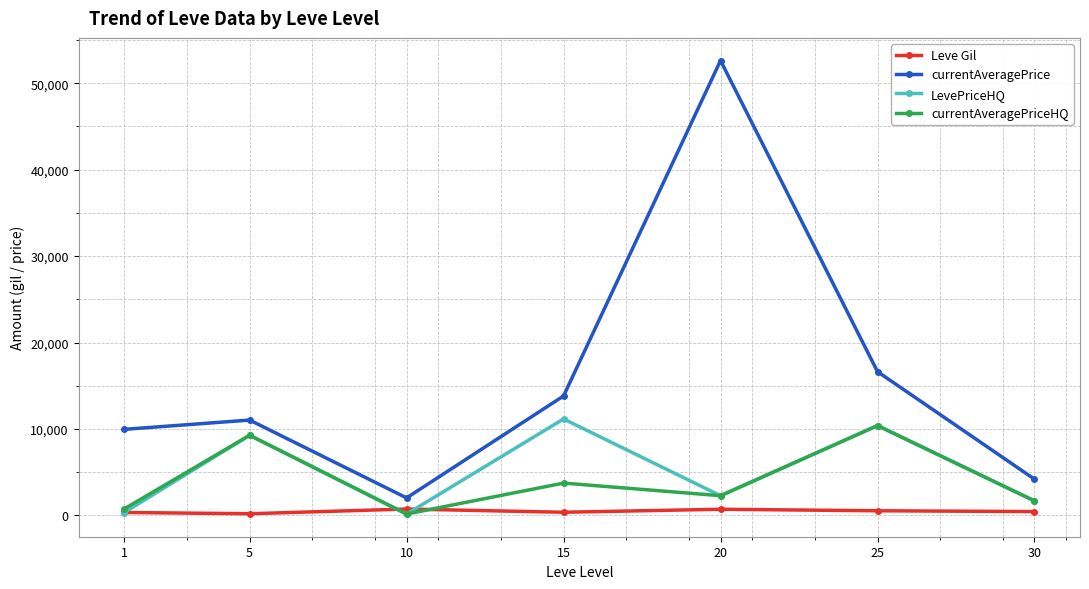

What is the value of the LevePriceHQ point at the 2nd from the left?

9278.3